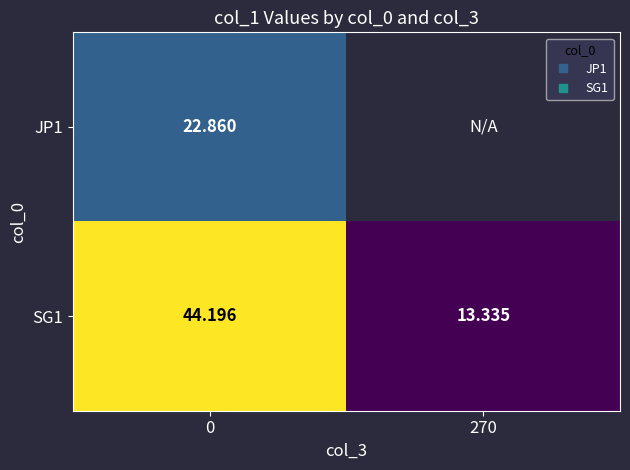

What is the difference between the SG1 values at 0 and 270?

30.9